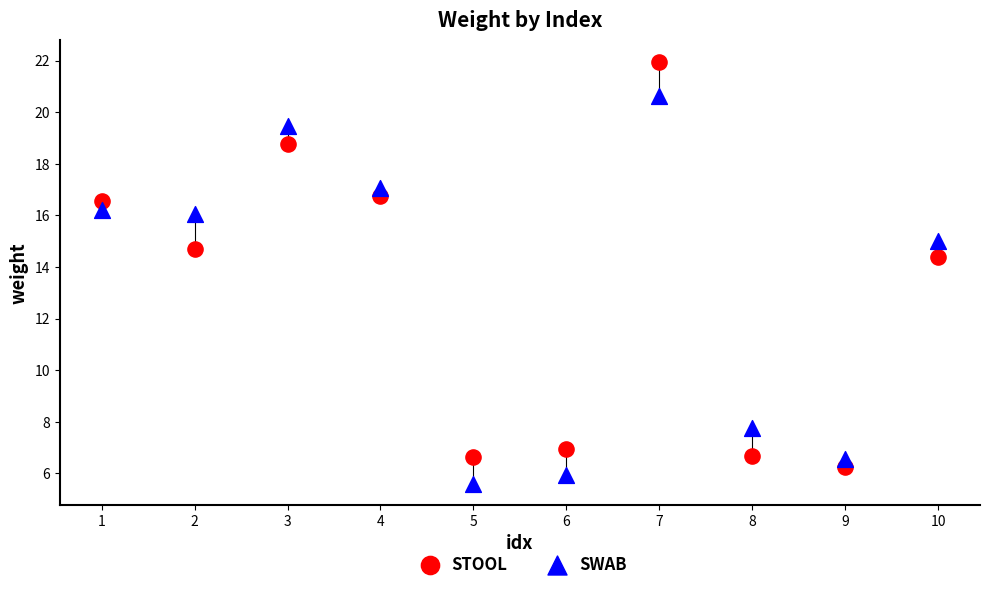

Which series reaches the minimum Y coordinate?

SWAB